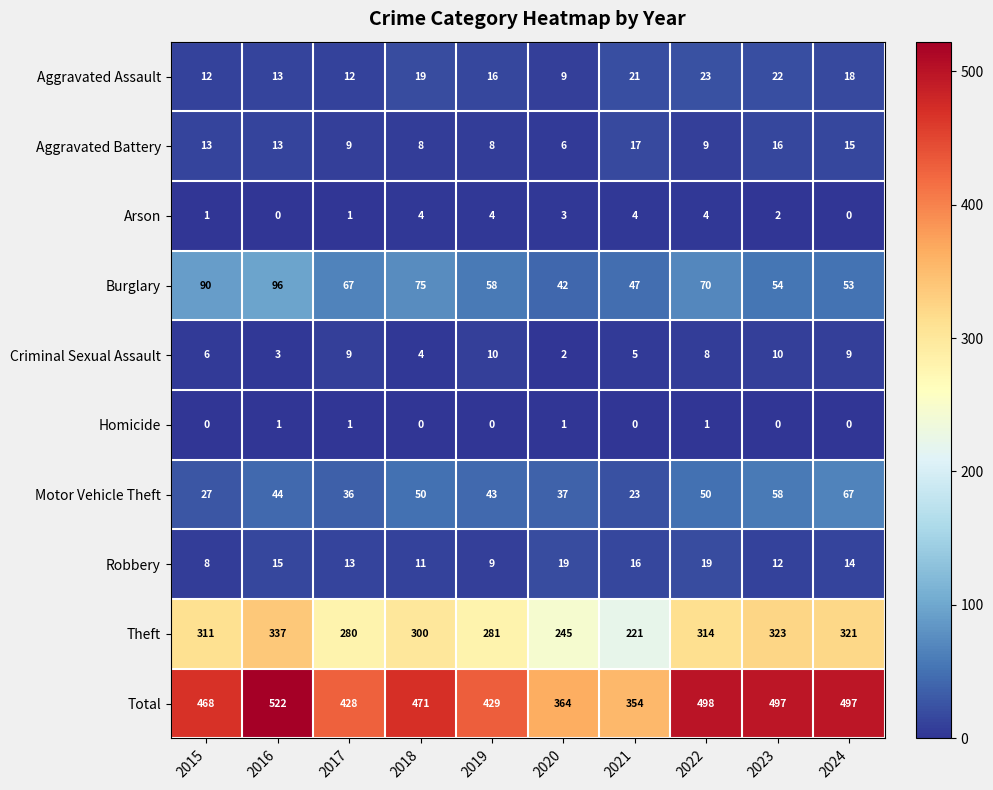

Is it true that Arson equals 4 at 2019?

True